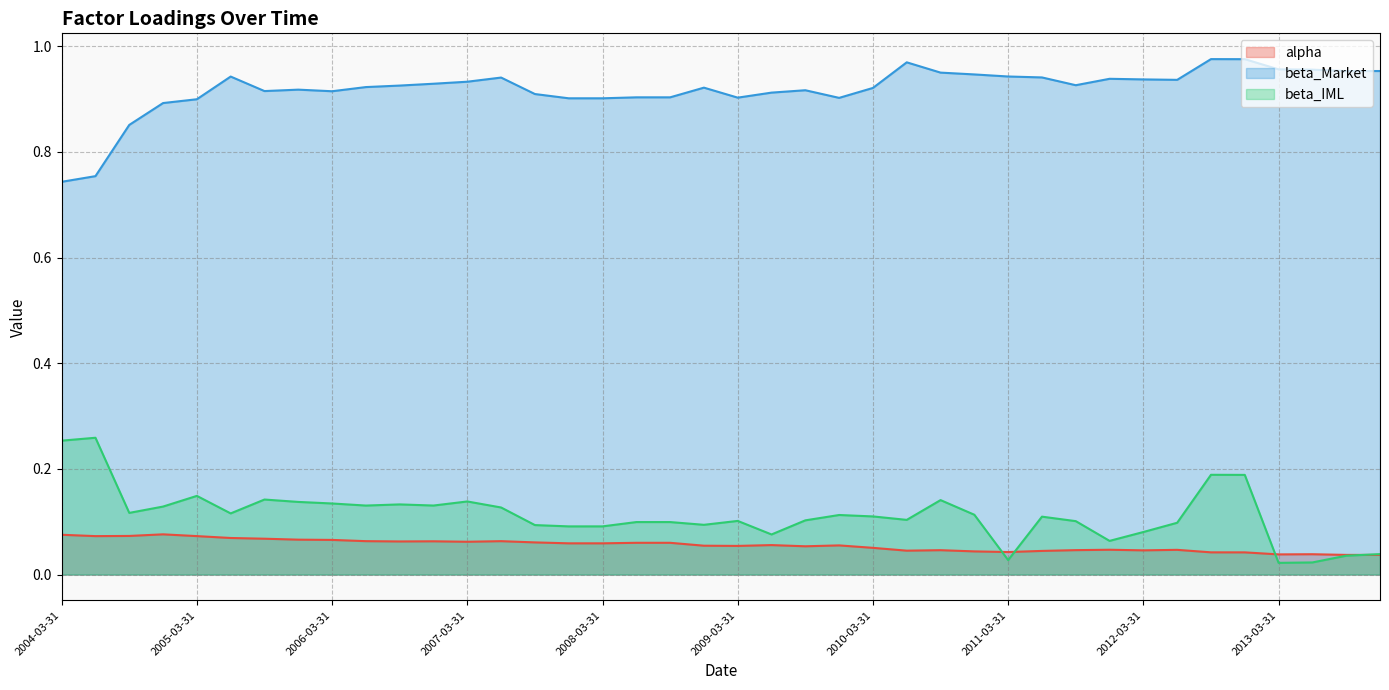

True or false: alpha and beta_Market intersect in this chart.

False